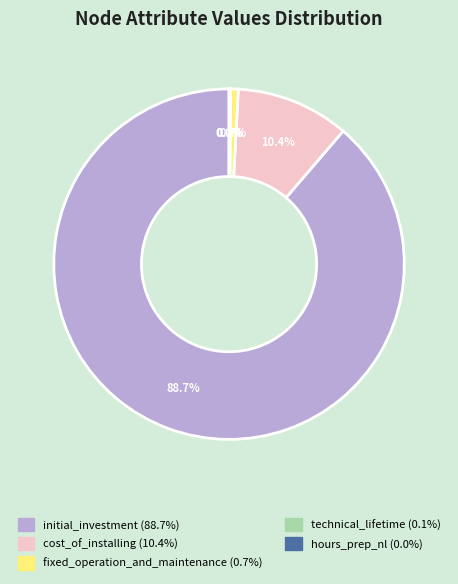

To the nearest percent, what percentage of the pie is fixed_operation_and_maintenance?

1%